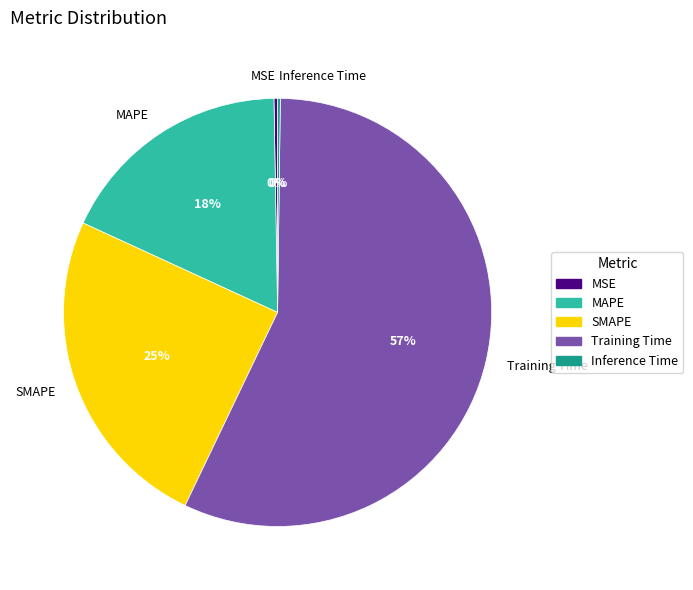

Is there any slice that represents more than half of the pie?

Yes